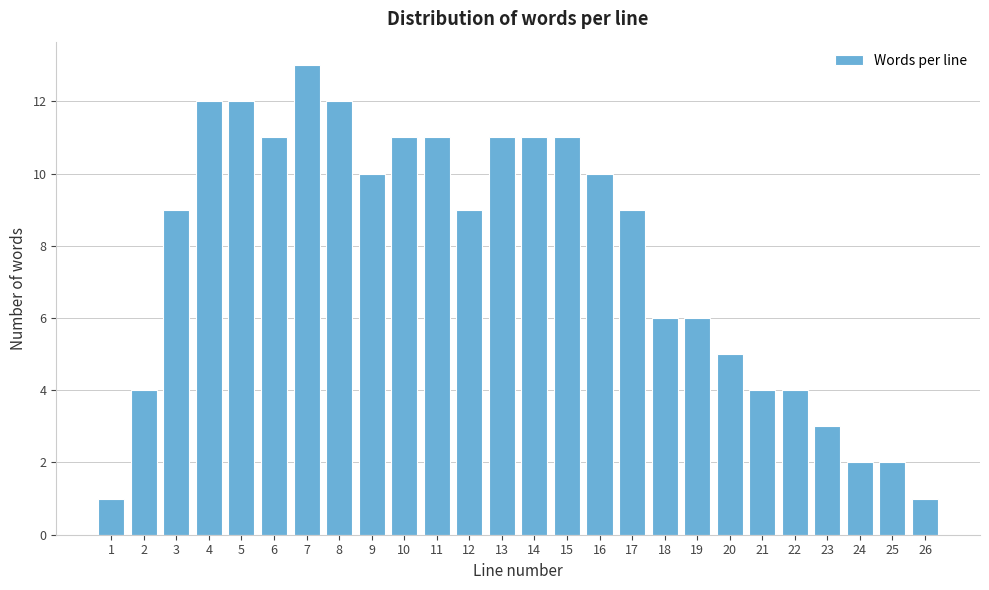

Reading right to left, extract all data points from this chart.

1	2	2	3	4	4	5	6	6	9	10	11	11	11	9	11	11	10	12	13	11	12	12	9	4	1